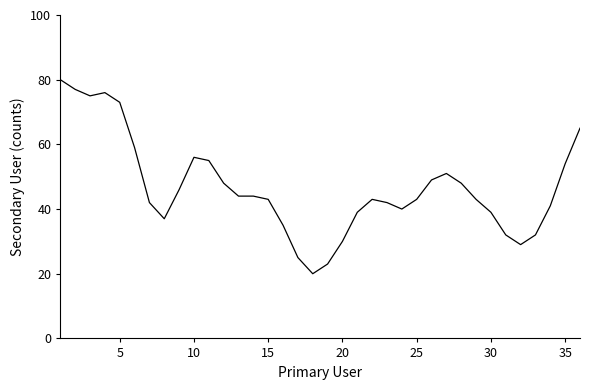

What is the difference between the maximum and minimum values?

60